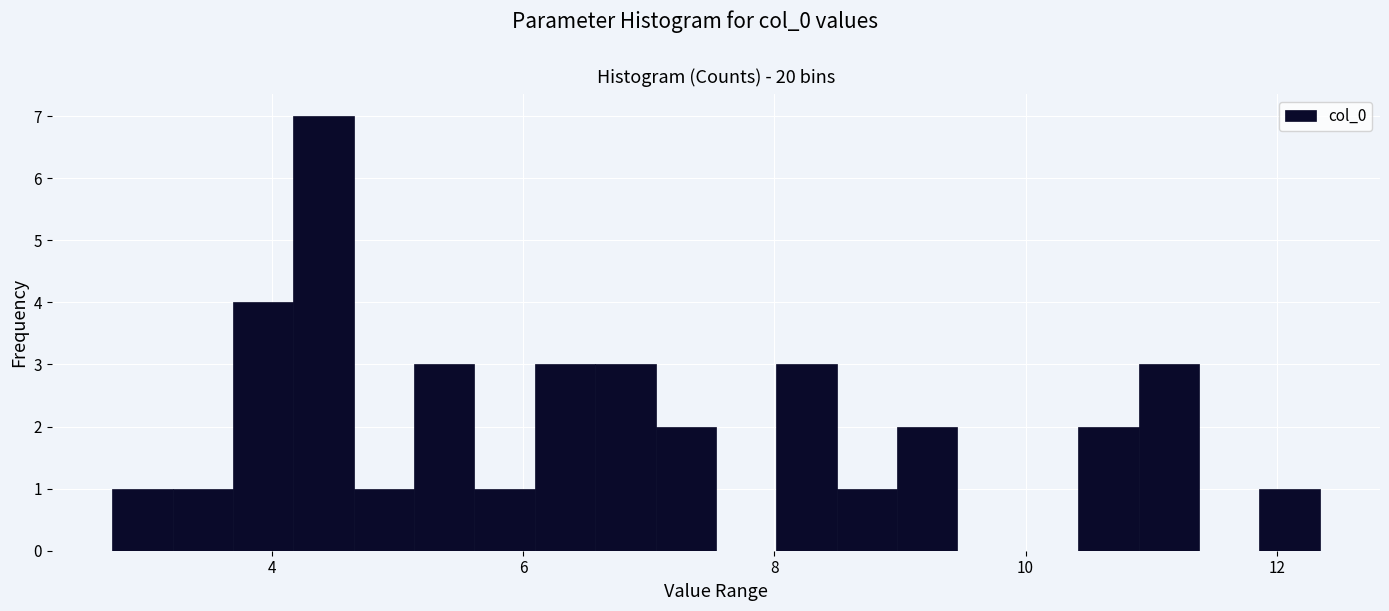

Around what value on the x-axis is the tallest bar? Give the approximate position of its centre, as read against the axis.

4.4